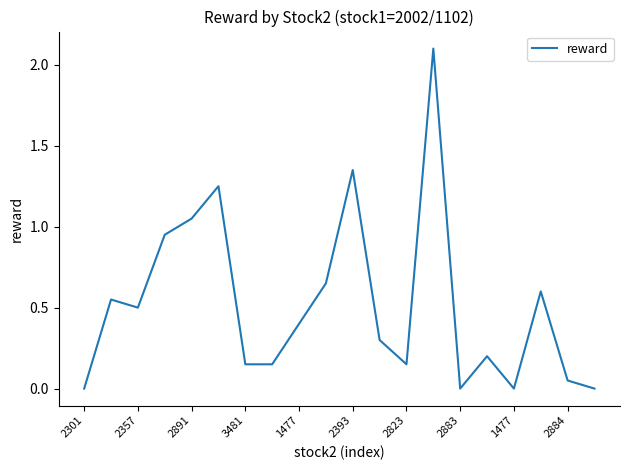

What is the difference between the maximum and minimum values?

2.1